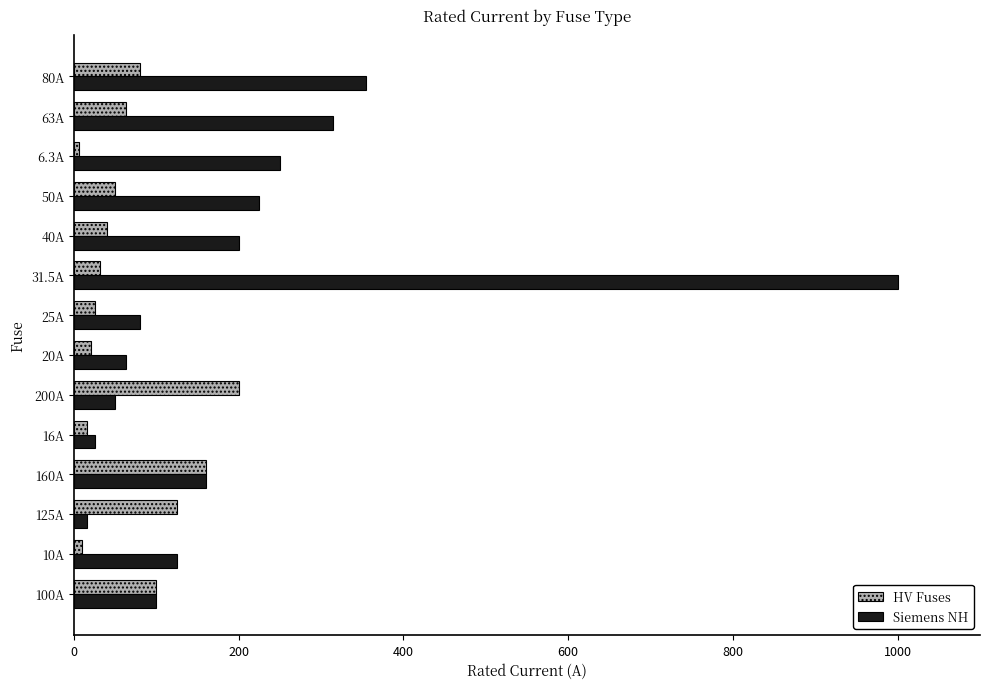

Which category has the highest value across all series?

31.5A